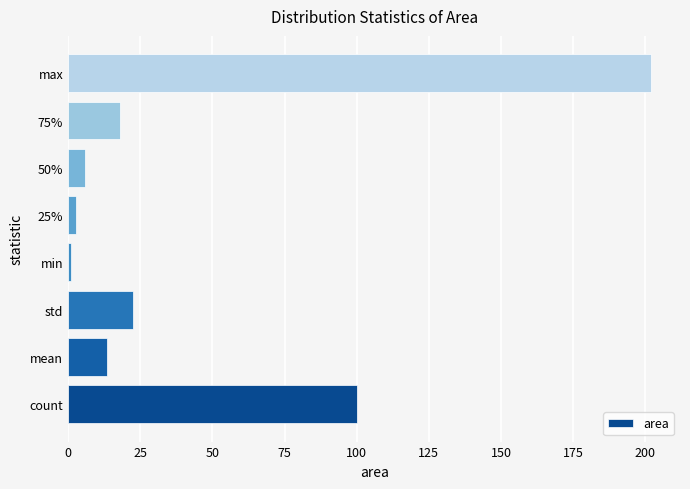

What is the ratio of the value at 50% to the value at mean?

0.4